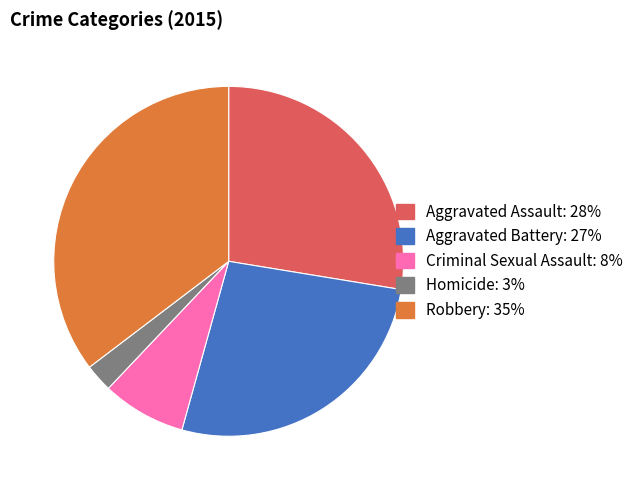

Combined, do Criminal Sexual Assault and Aggravated Battery account for over 50%?

No